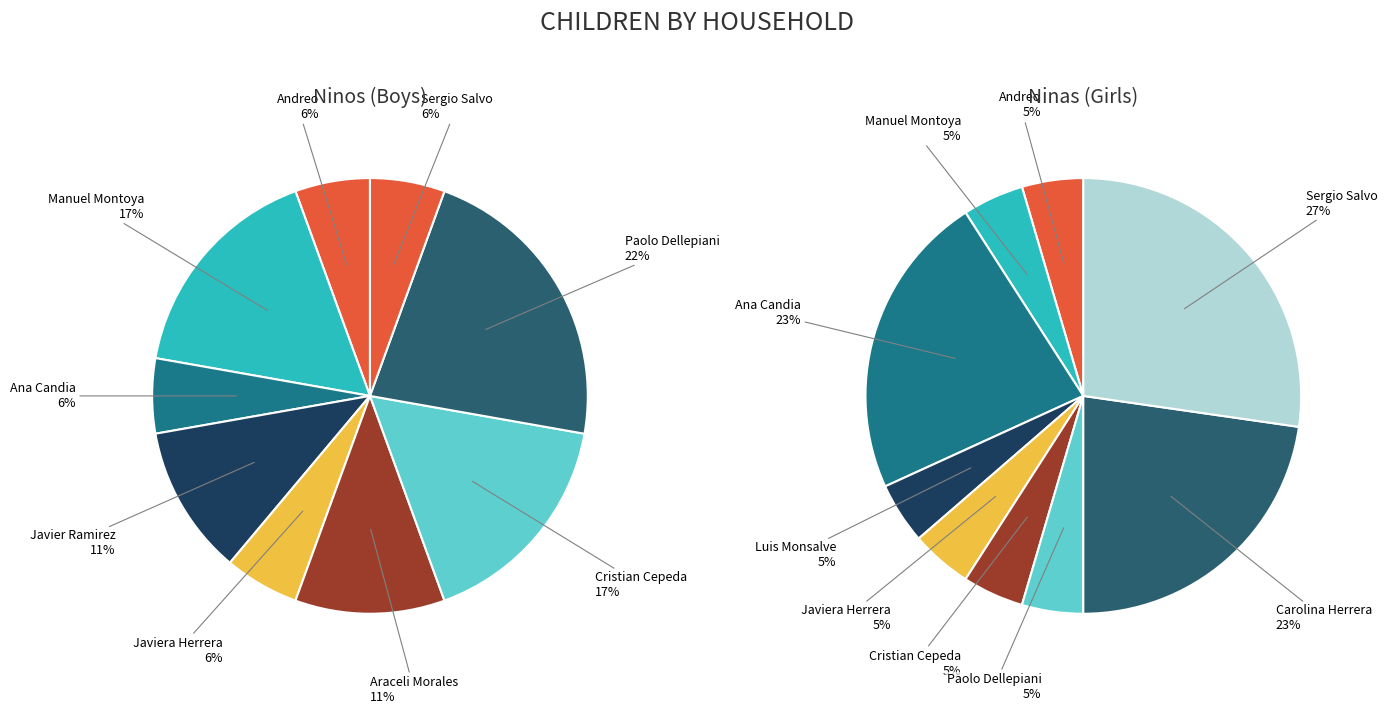

How many segments does this pie chart have?

11